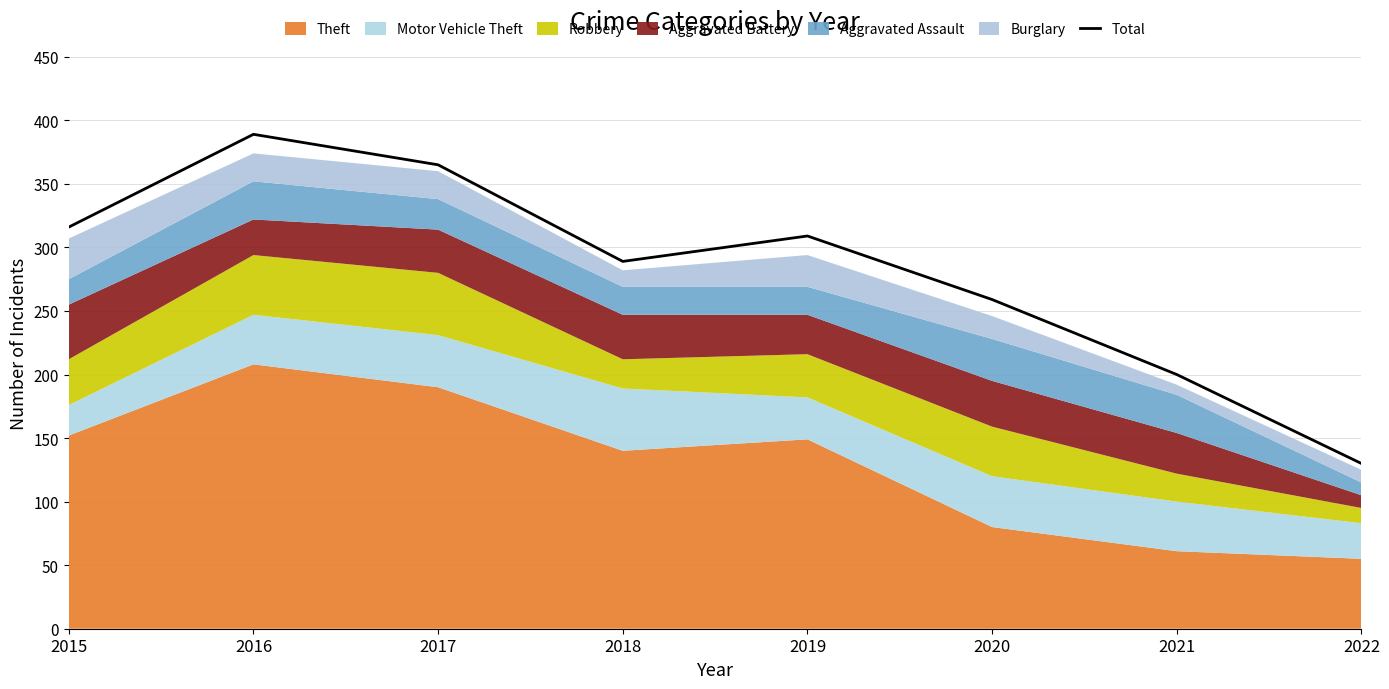

What is the difference between the maximum and minimum values?

259